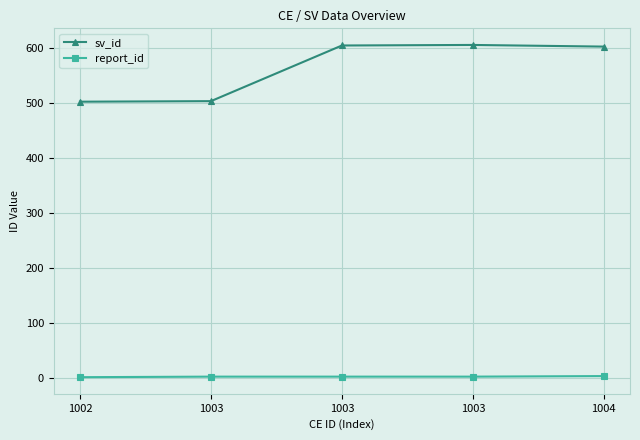

Which has a higher value, 1003 or 1002?

1003